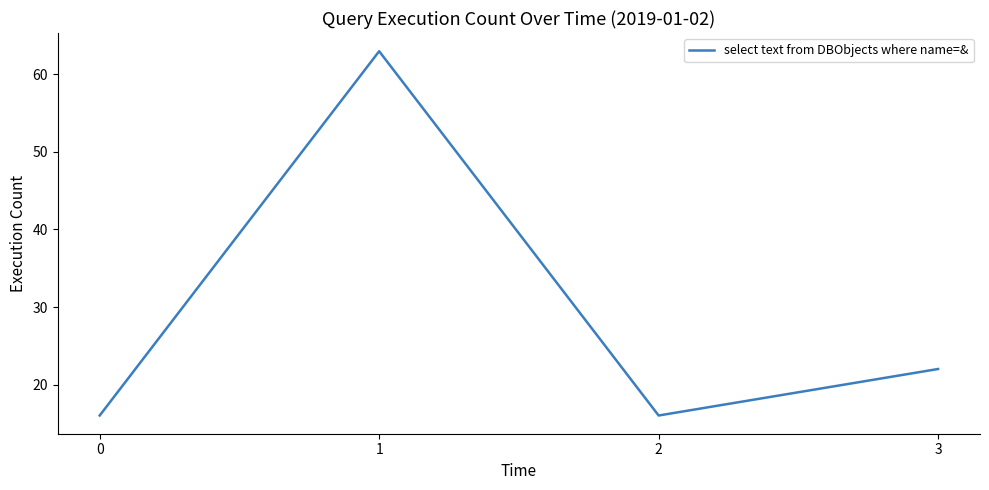

Which has a higher value, 1 or 2?

1